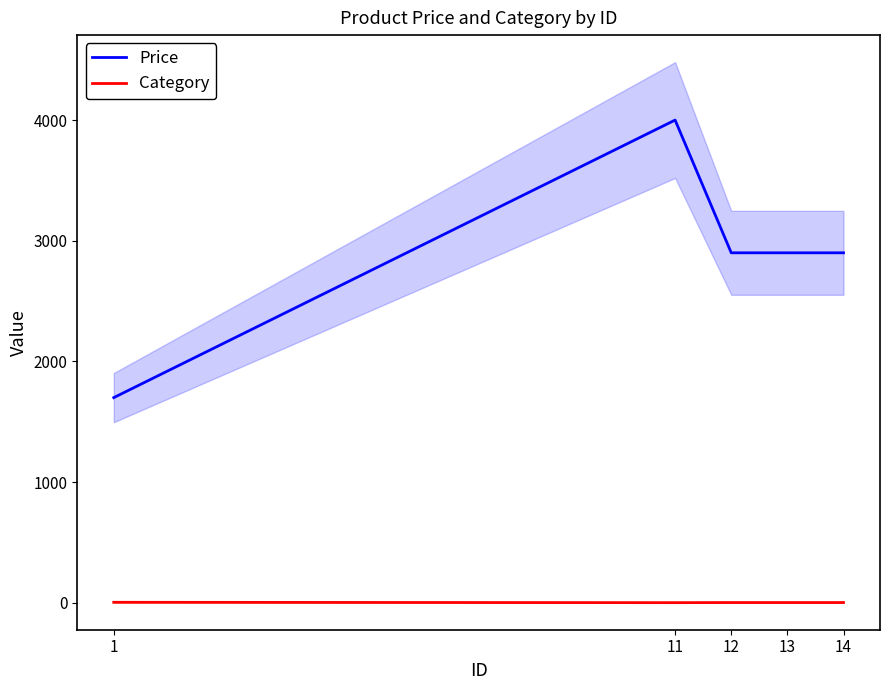

What are all the series names shown in the legend?

Price, Category